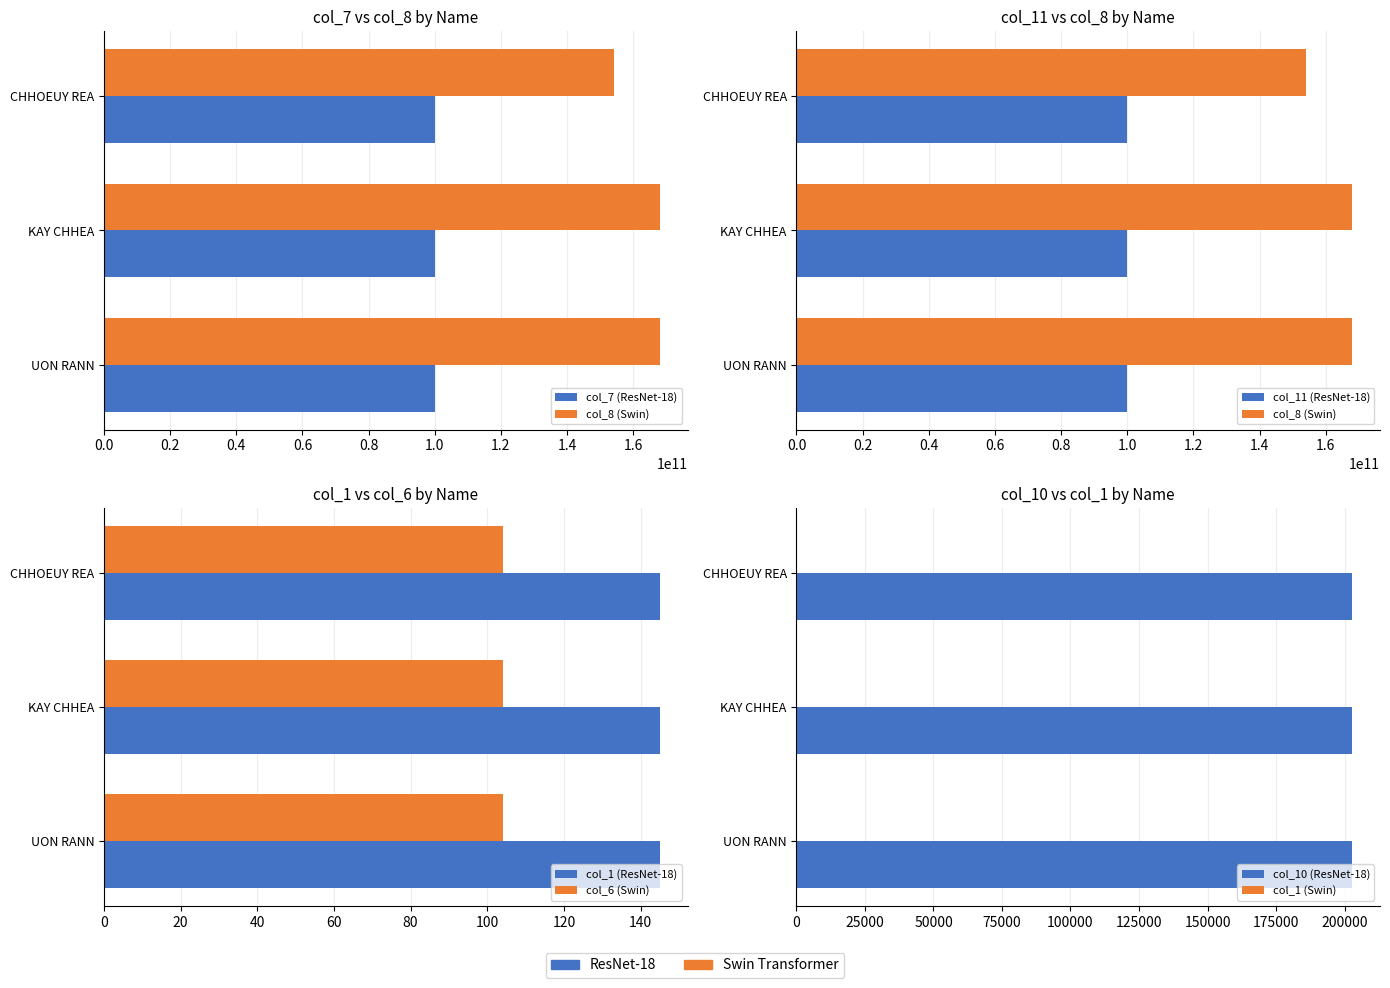

At which label does col_7 reach its minimum?

CHHOEUY REA